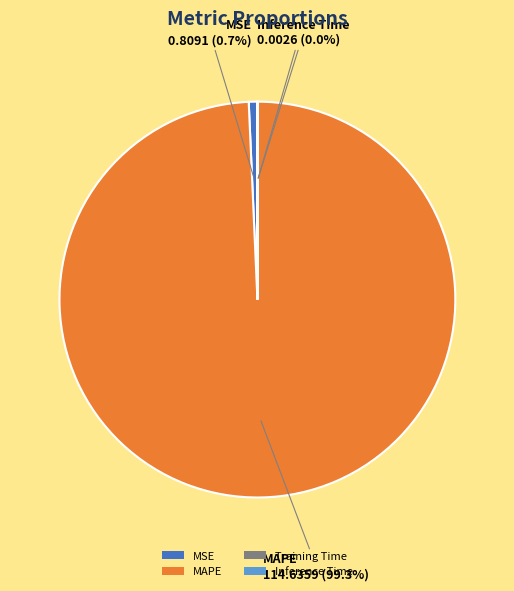

To the nearest percent, what is the average slice percentage?

25%